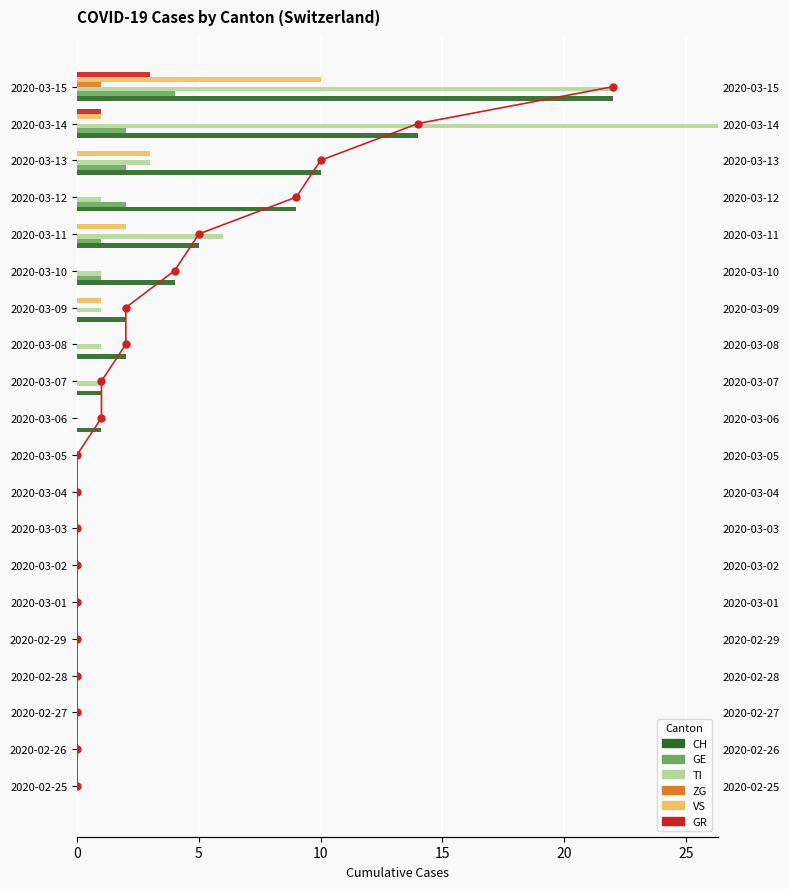

How many values in the GR series exceed 0?

2